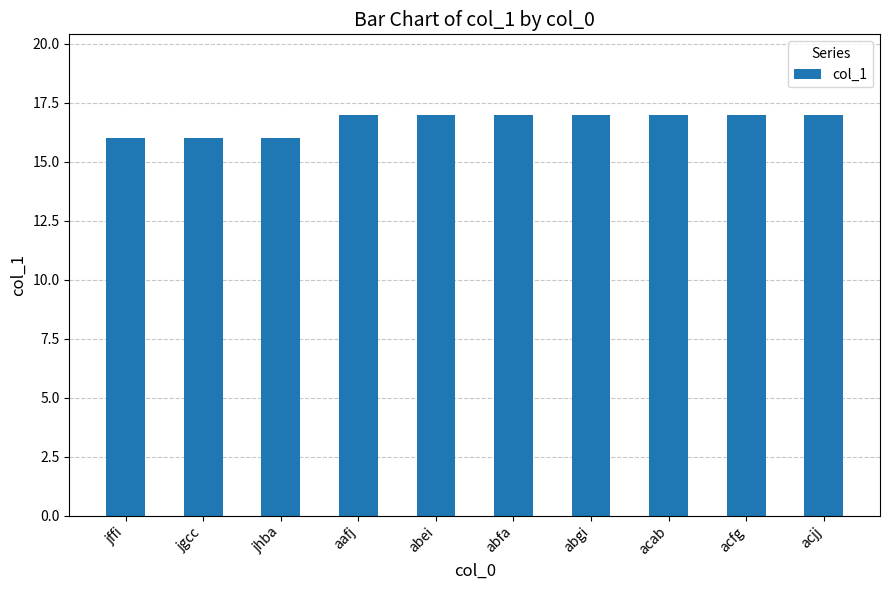

The value at abfa is 17. True or false?

True